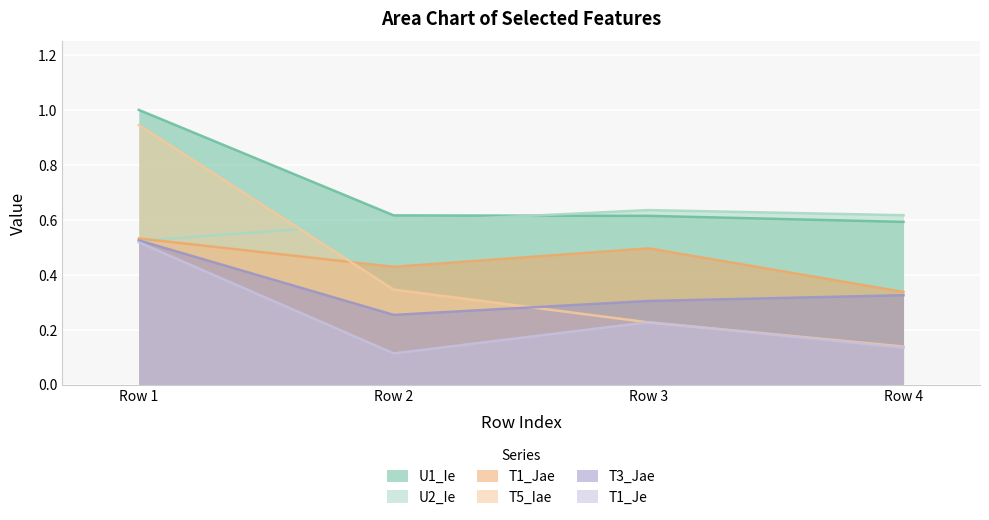

What is the total value across all series at Row 4?

2.1